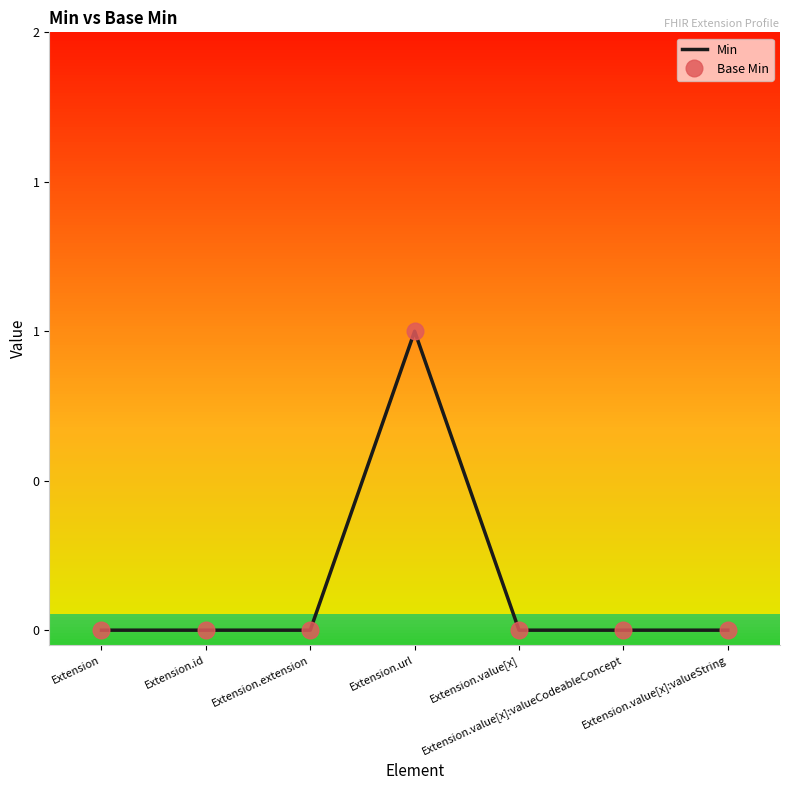

Is this an area chart (filled region under the line)?

No